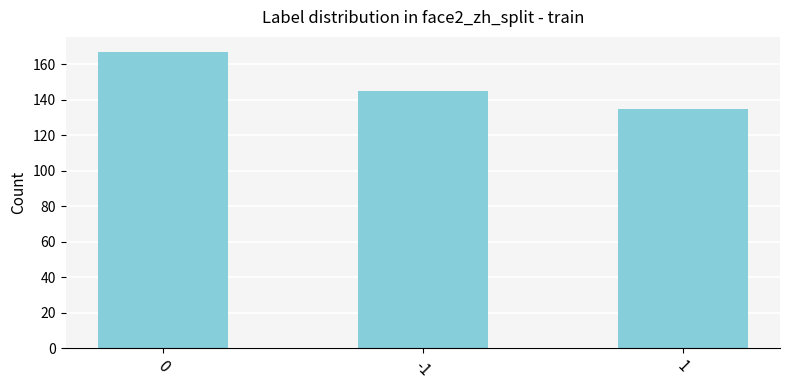

What is the difference between the maximum and minimum values?

32